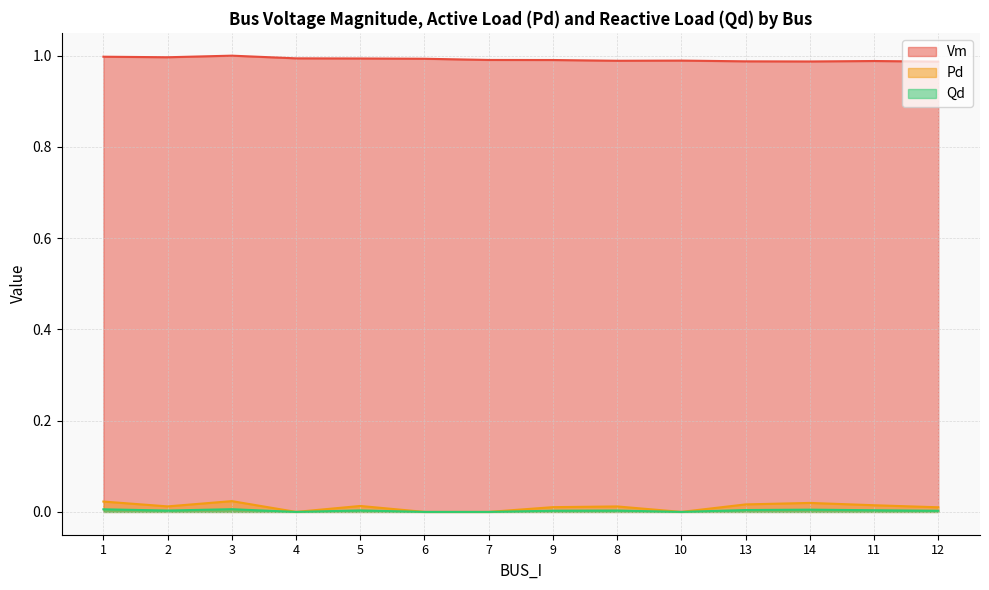

Which has a higher value, 12 or 14?

14